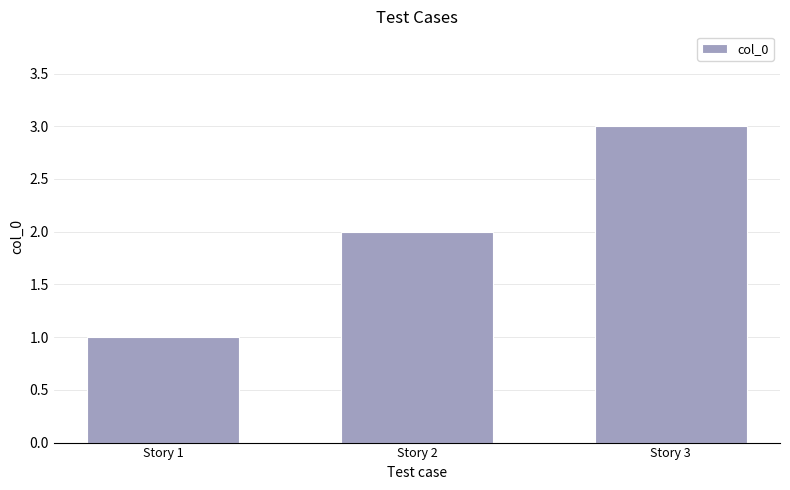

What is the difference between the second highest and minimum values?

1